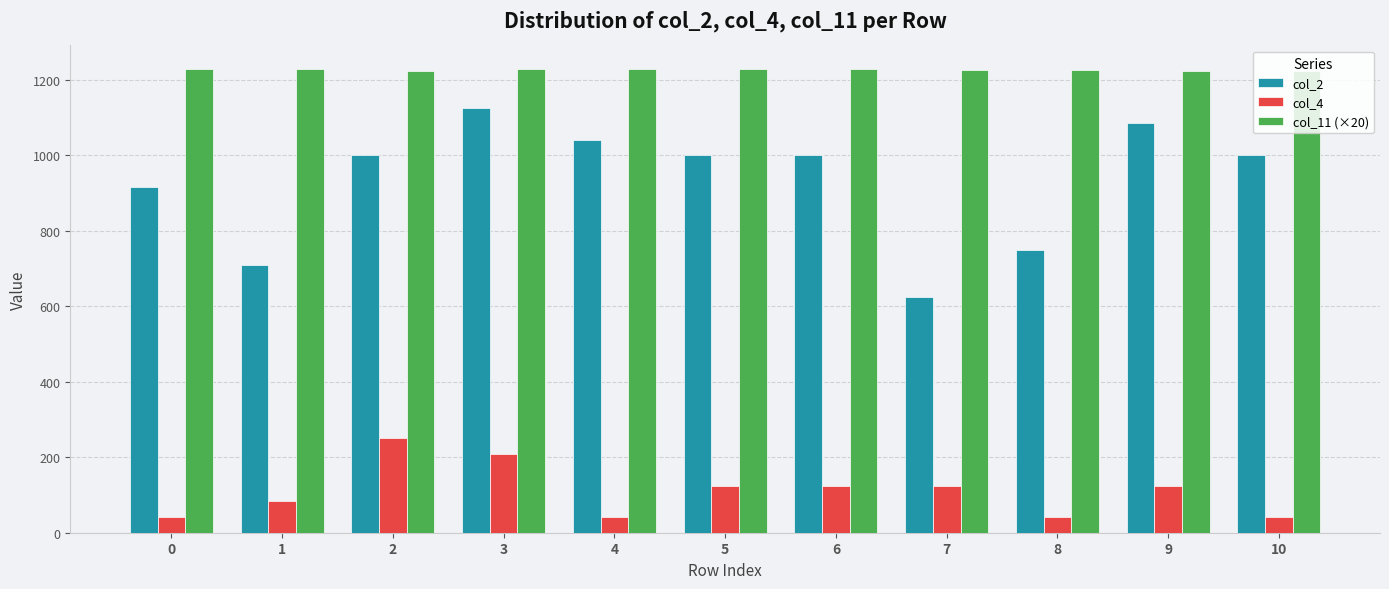

The value of col_4 at 1 is 125.4. True or false?

False